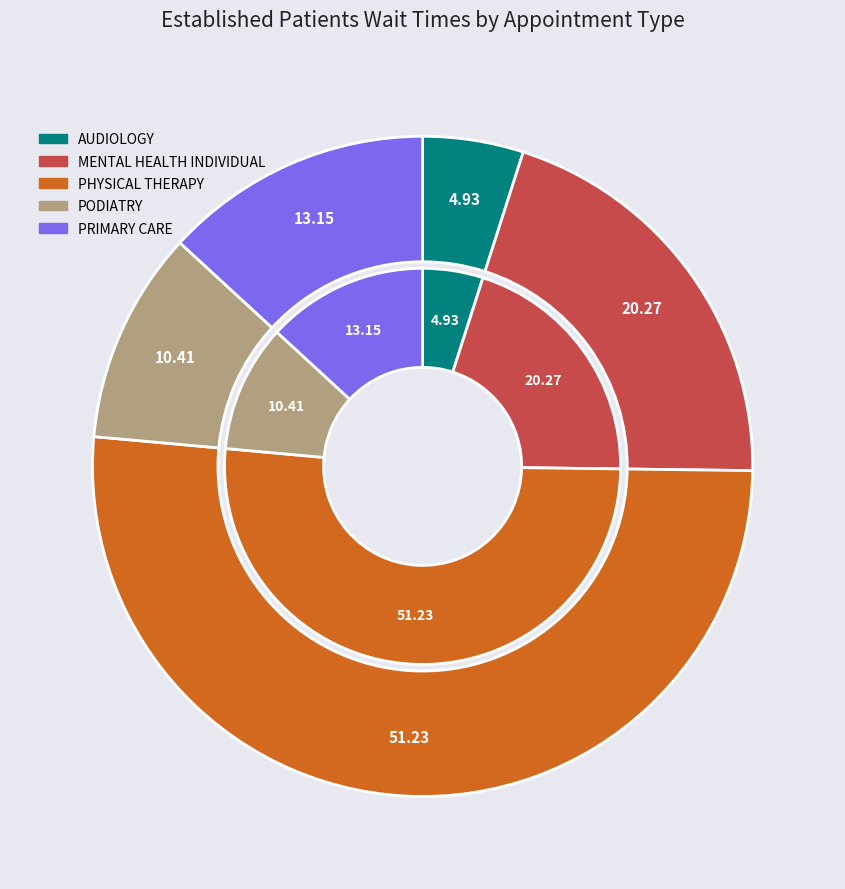

Which category accounts for the majority?

PHYSICAL THERAPY